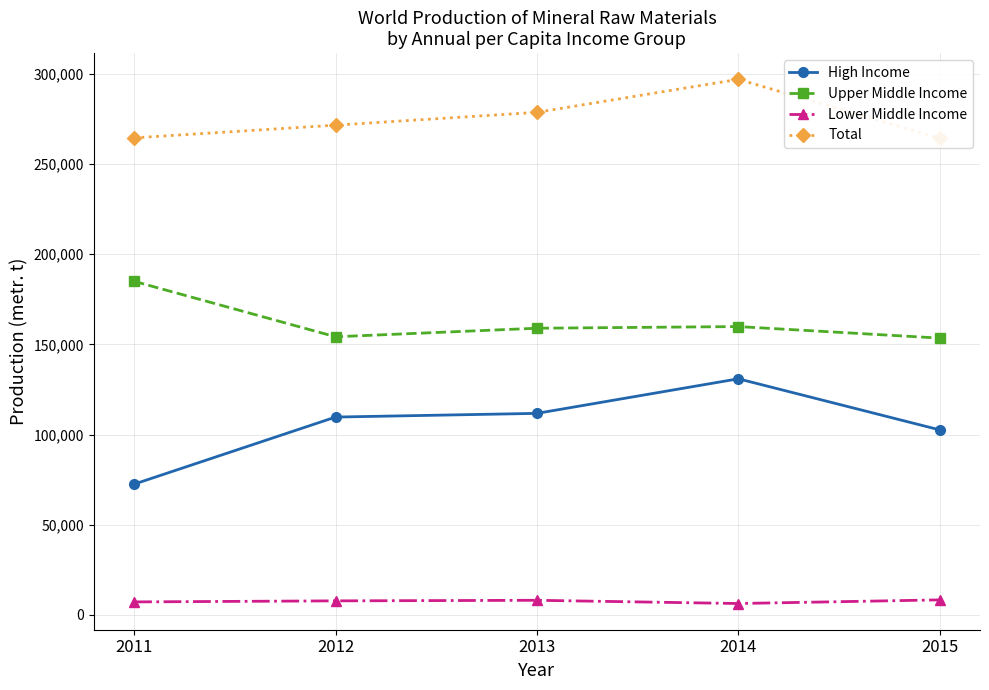

Between 2012 and 2013, which series saw the biggest shift?

Total